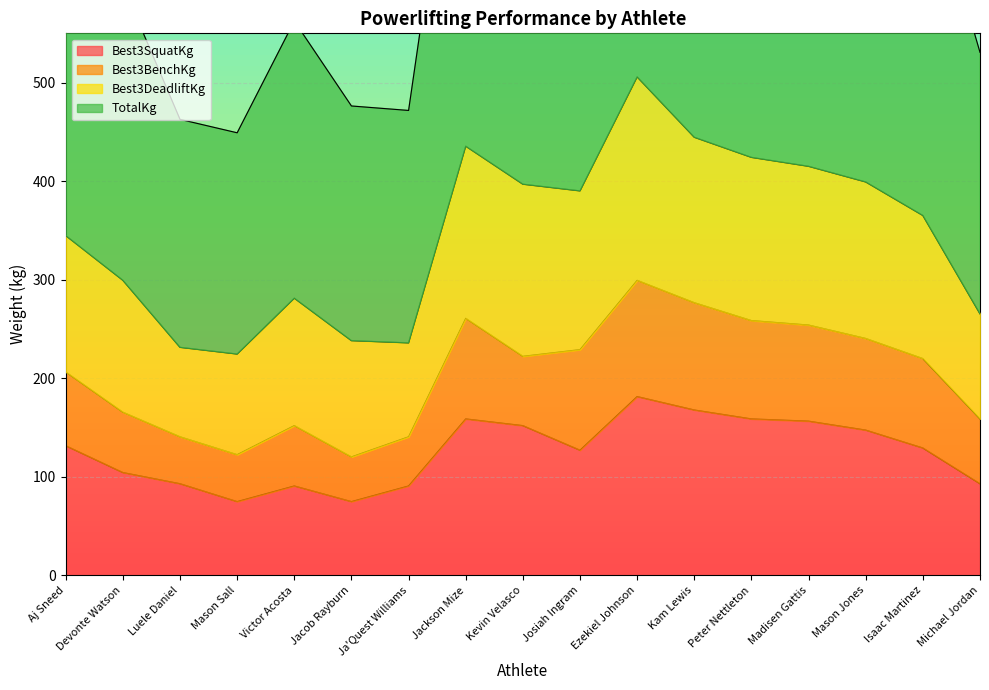

How many interior local peaks does the TotalKg series have?

3